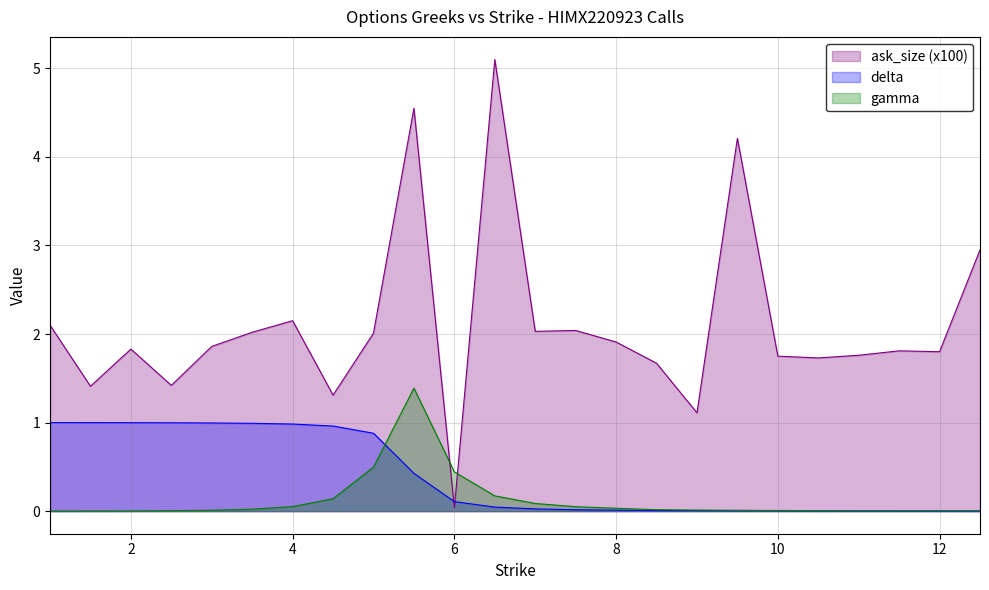

Where does the ask_size series first go above 1?

1